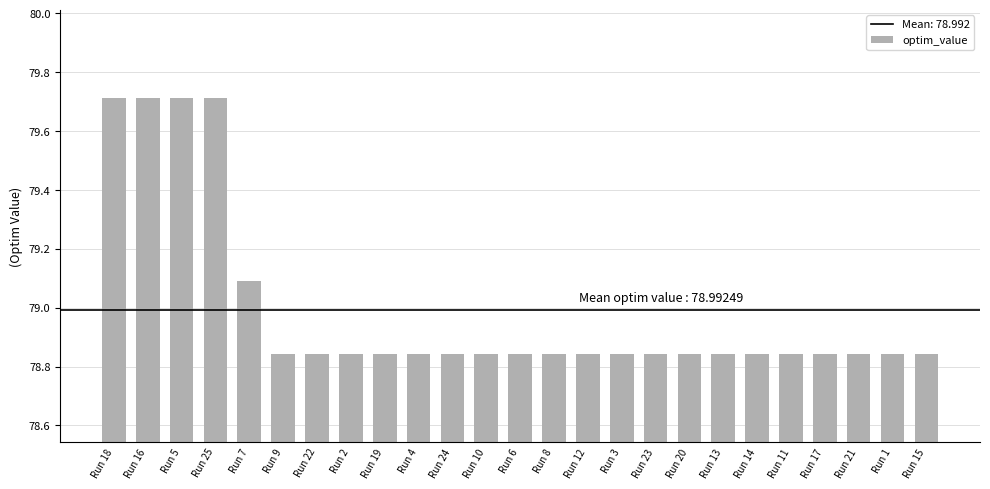

What is the average value?

79.0